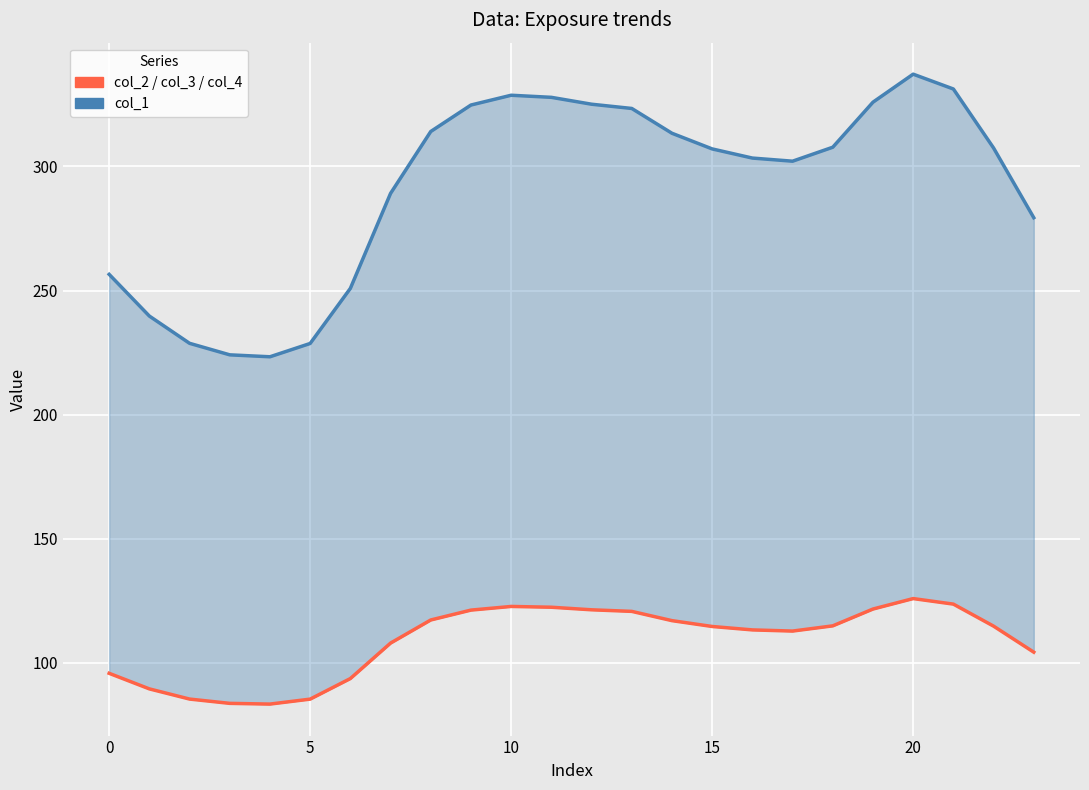

Which series has the widest spread of values?

col_1 (upper)